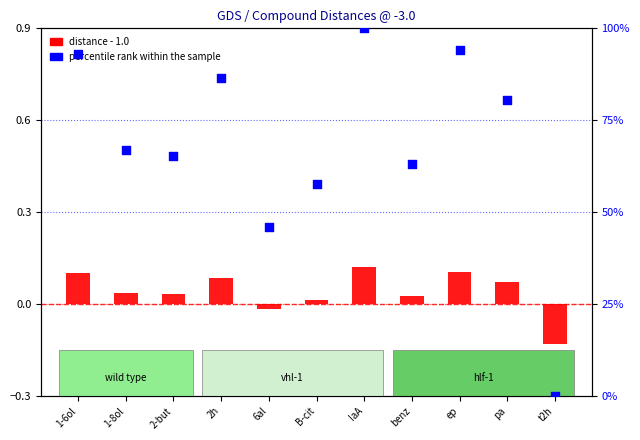

What are all the series names shown in the legend?

distance - 1.0, percentile rank within the sample